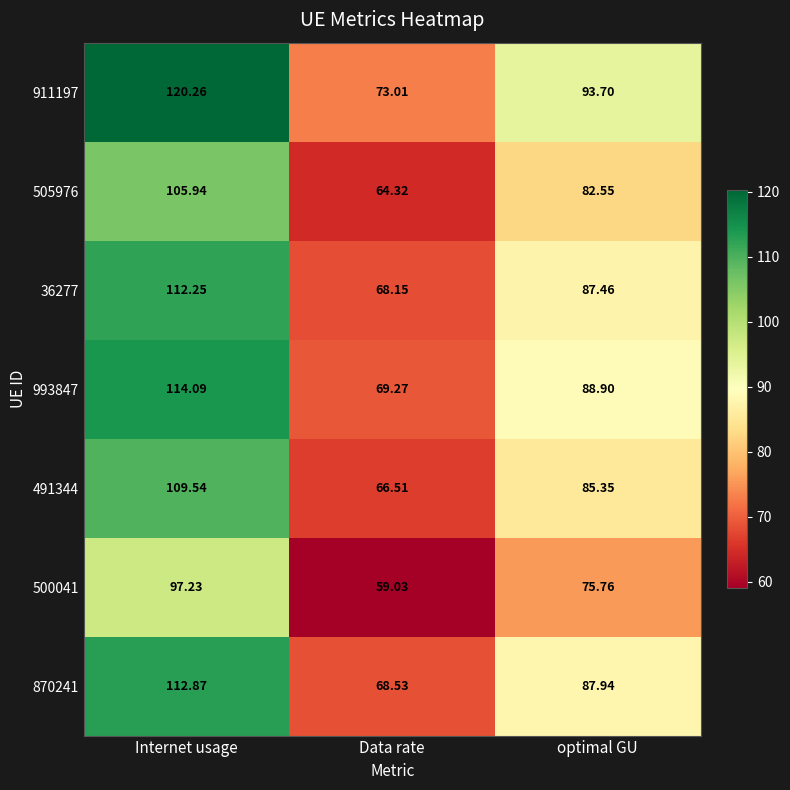

Rank the categories by 911197 value from highest to lowest.

Internet usage, optimal GU, Data rate